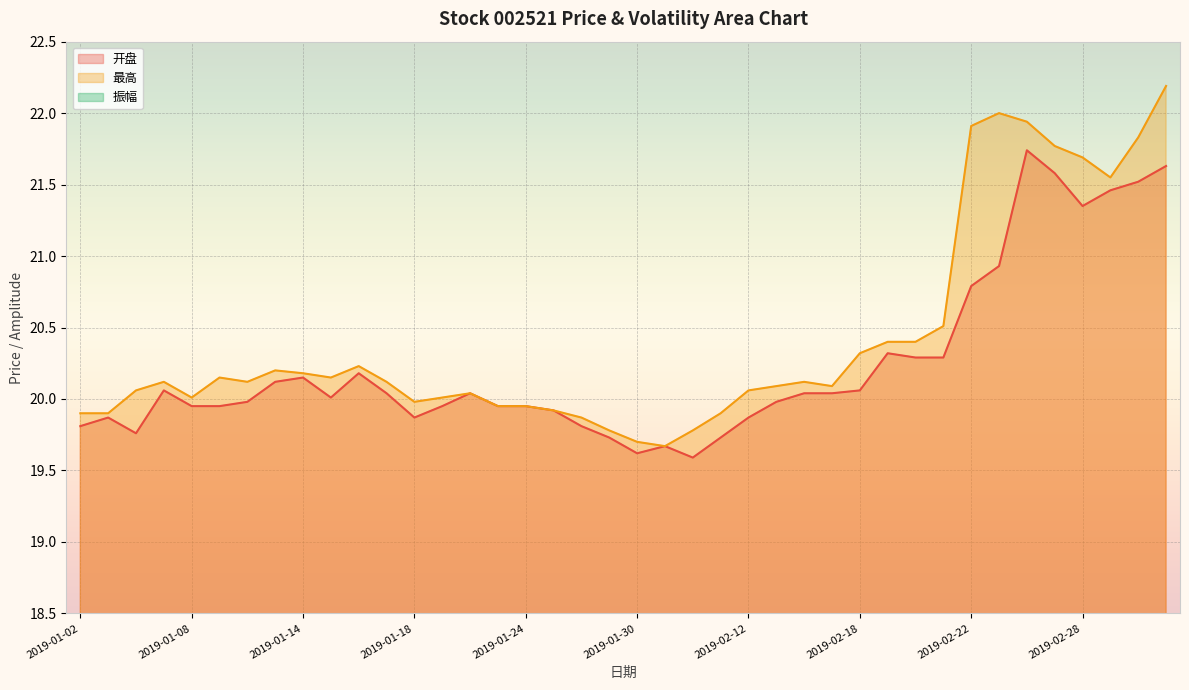

At which category does 最高 reach its first local valley?

2019-01-08